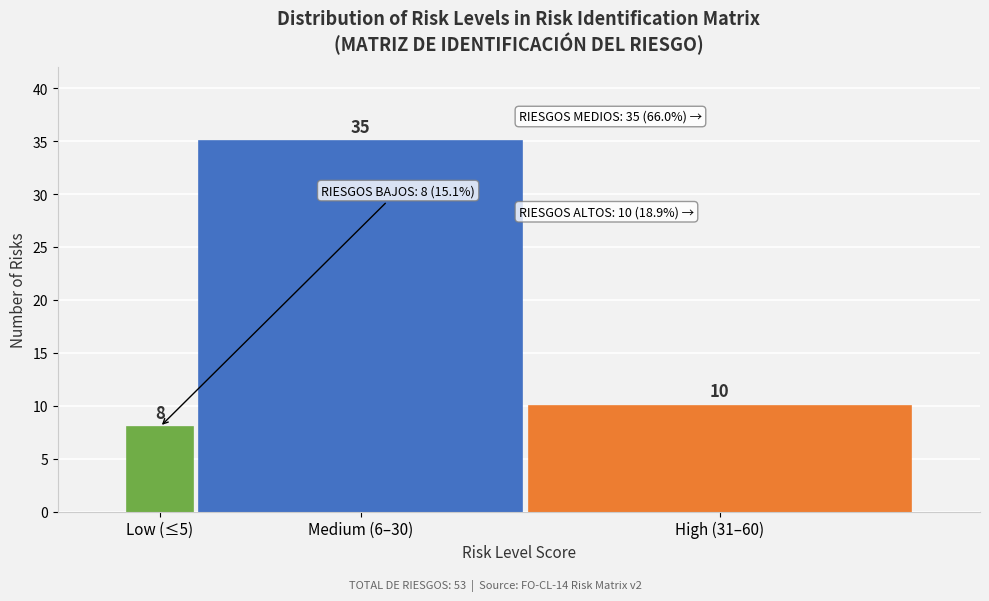

Reading left to right, extract all data points from this chart.

8	35	10